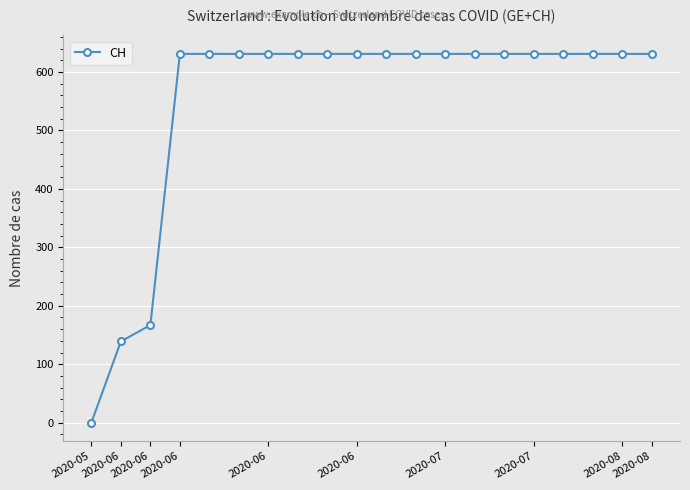

What is the maximum value shown in the chart?

631